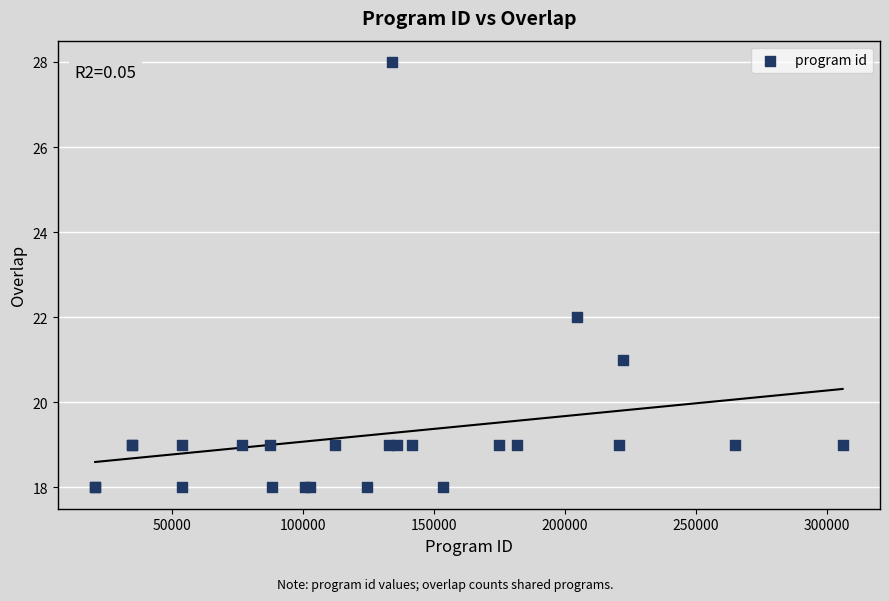

What Y value in the scatter plot is closest to 23?

22